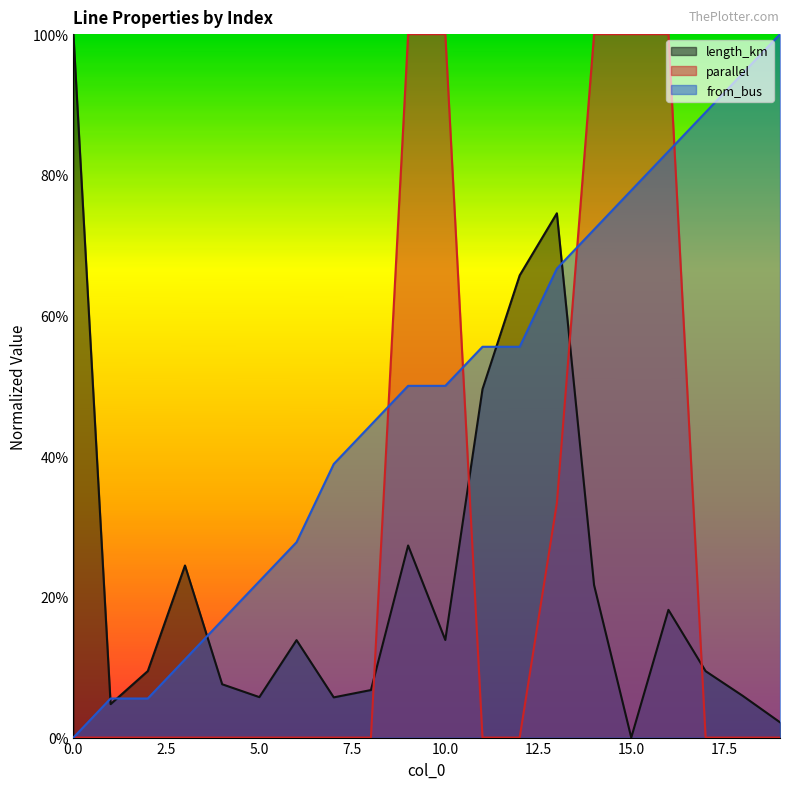

What is the difference between the highest and lowest values at 8?

0.4